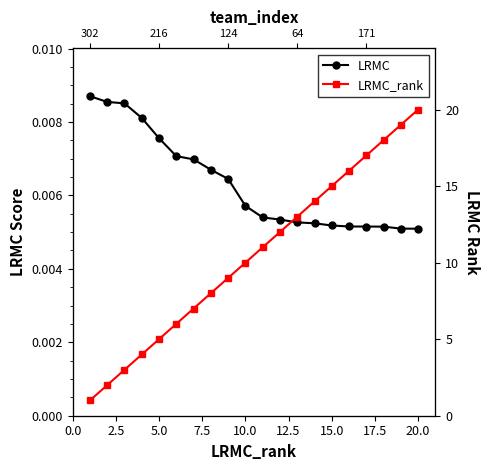

Is the value of LRMC at 14 greater than the value of LRMC_rank at 15?

No